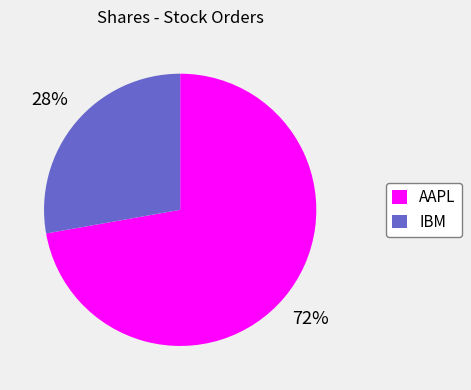

Approximately how many times larger is the value at IBM compared to AAPL?

0.4